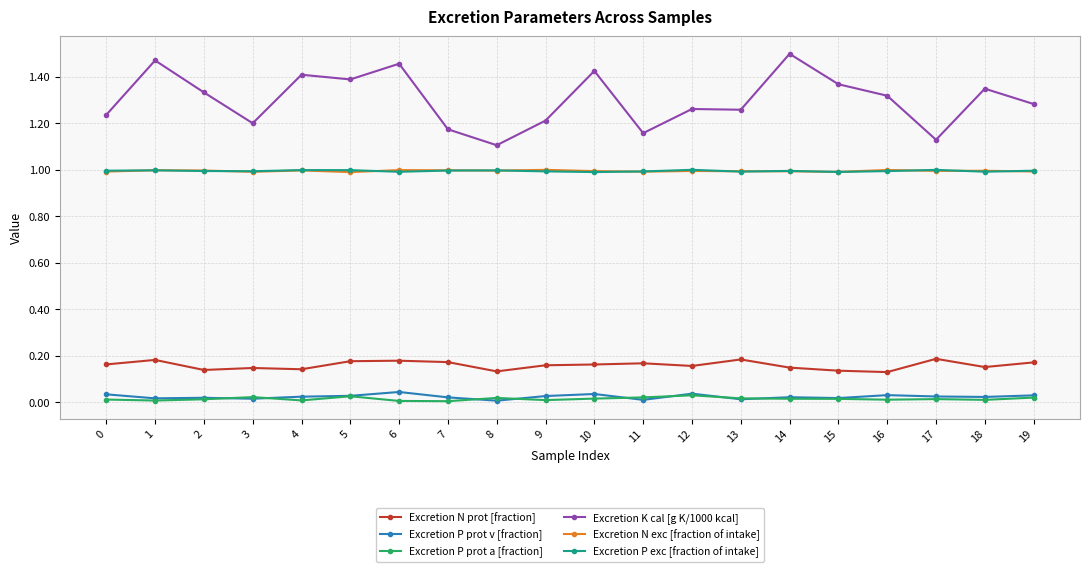

Is the value of Excretion P exc [fraction of intake] at 7 greater than the value of Excretion N prot [fraction] at 9?

Yes